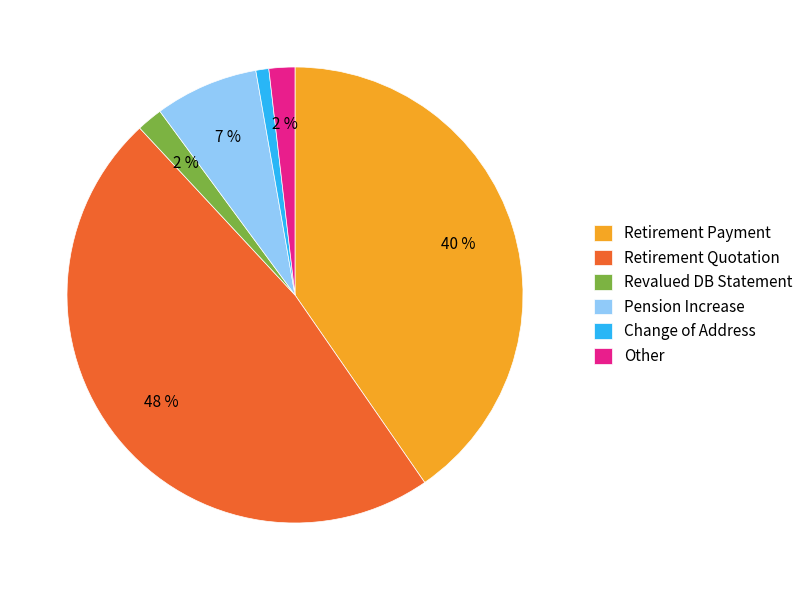

Is the sum of Revalued DB Statement and Retirement Payment greater than half?

No